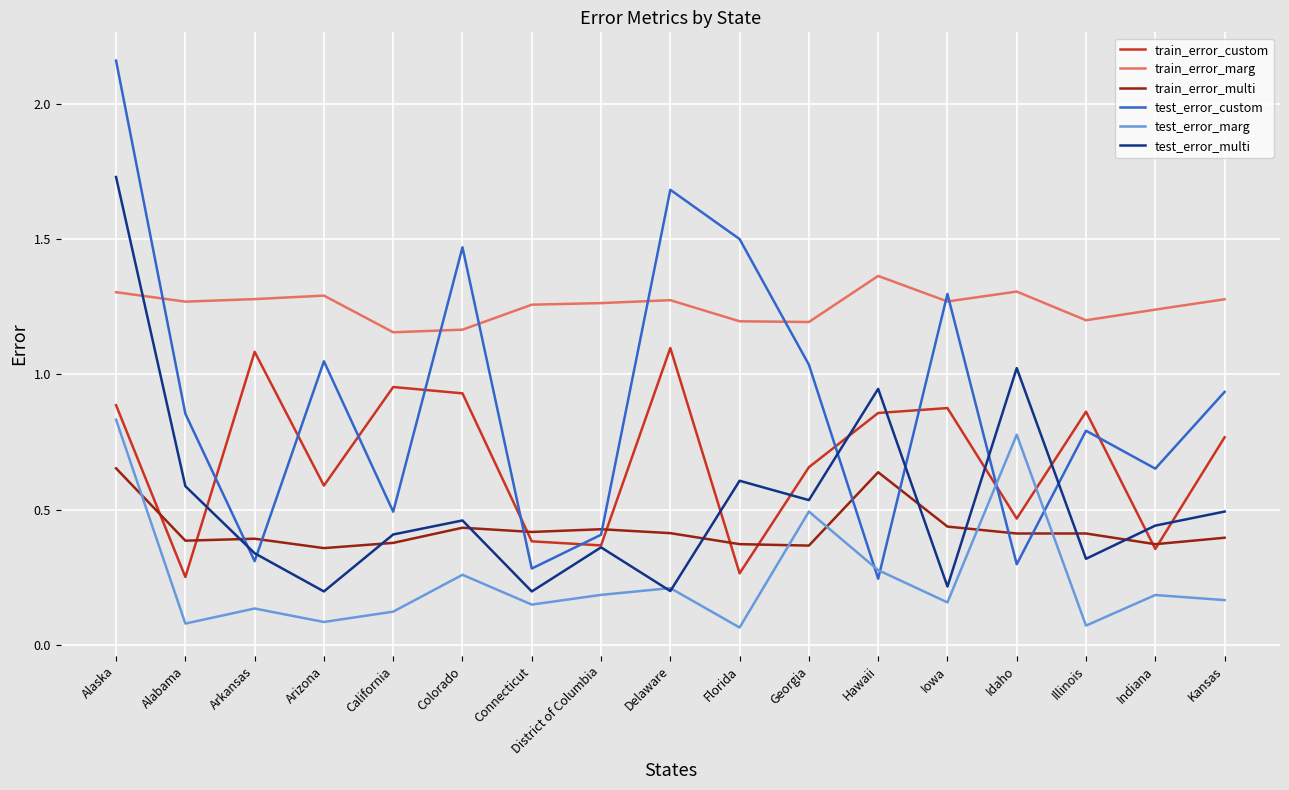

Rank the series by their maximum value, from highest to lowest.

test_error_custom, test_error_multi, train_error_marg, train_error_custom, test_error_marg, train_error_multi